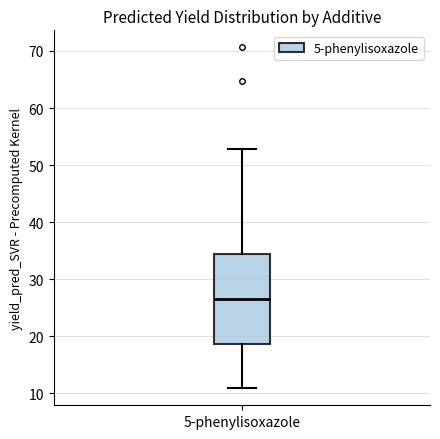

Transcribe this box plot: give where the median line is, the range the box spans, and where the two whiskers end, as read against the y-axis. The values are not printed on the chart, so give them approximately, as read against the axis.

median 26, box 19 to 34, whiskers 11 to 53